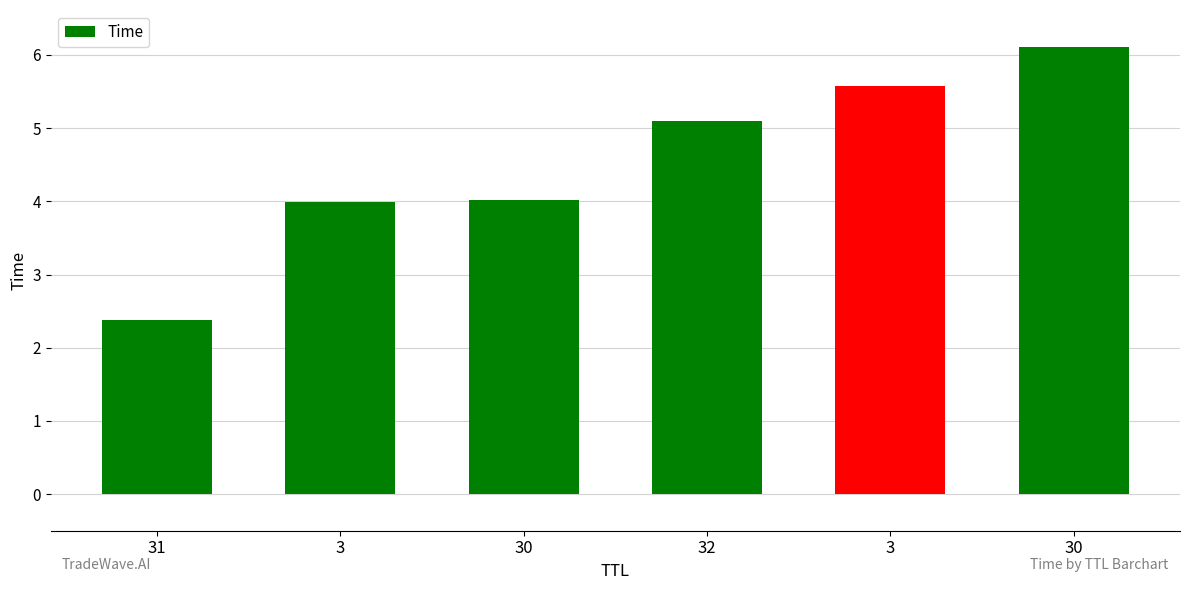

Between 32 and 30, which is larger?

32